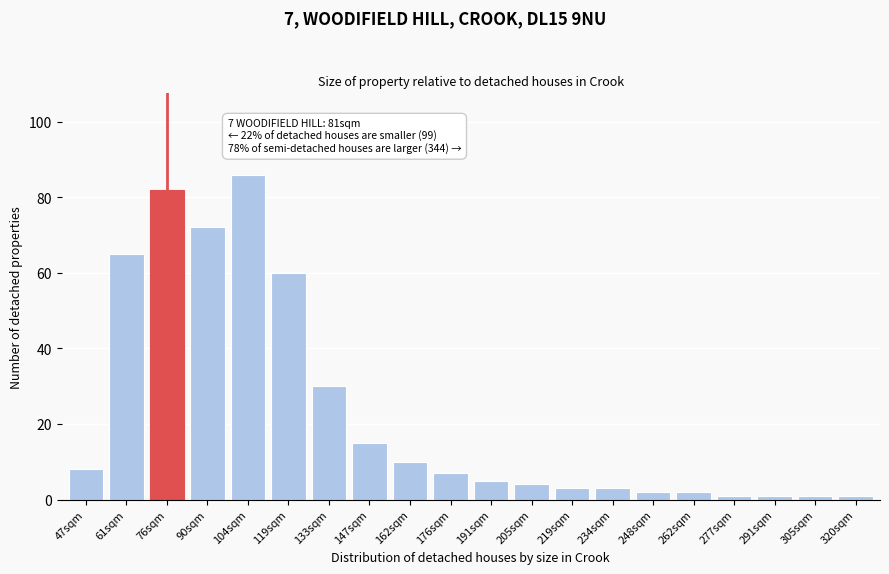

Reading right to left, transcribe all the data shown in this chart.

320sqm=1	305sqm=1	291sqm=1	277sqm=1	262sqm=2	248sqm=2	234sqm=3	219sqm=3	205sqm=4	191sqm=5	176sqm=7	162sqm=10	147sqm=15	133sqm=30	119sqm=60	104sqm=86	90sqm=72	76sqm=82	61sqm=65	47sqm=8